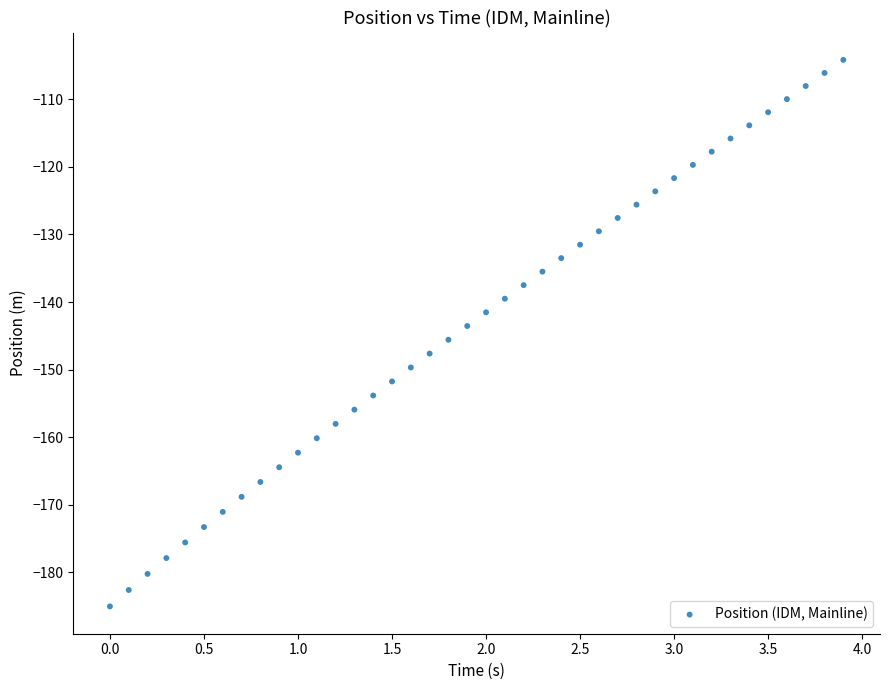

What is the range of X values (max minus min)?

3.9